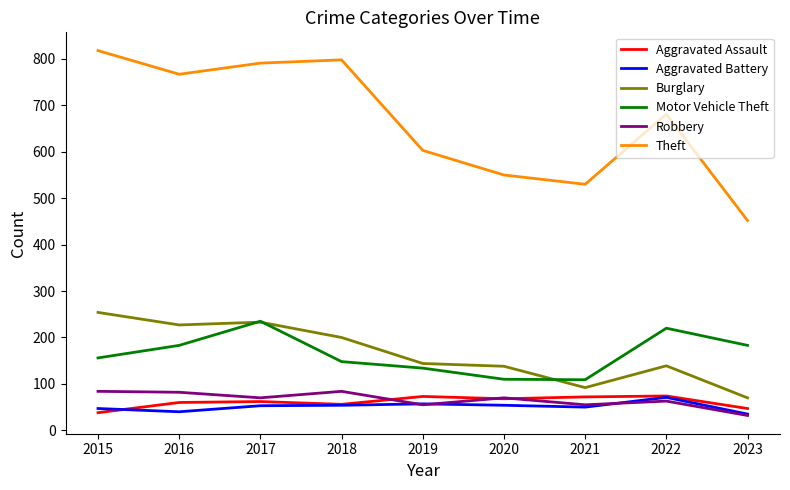

What is the difference between the highest and lowest values at 2016?

727